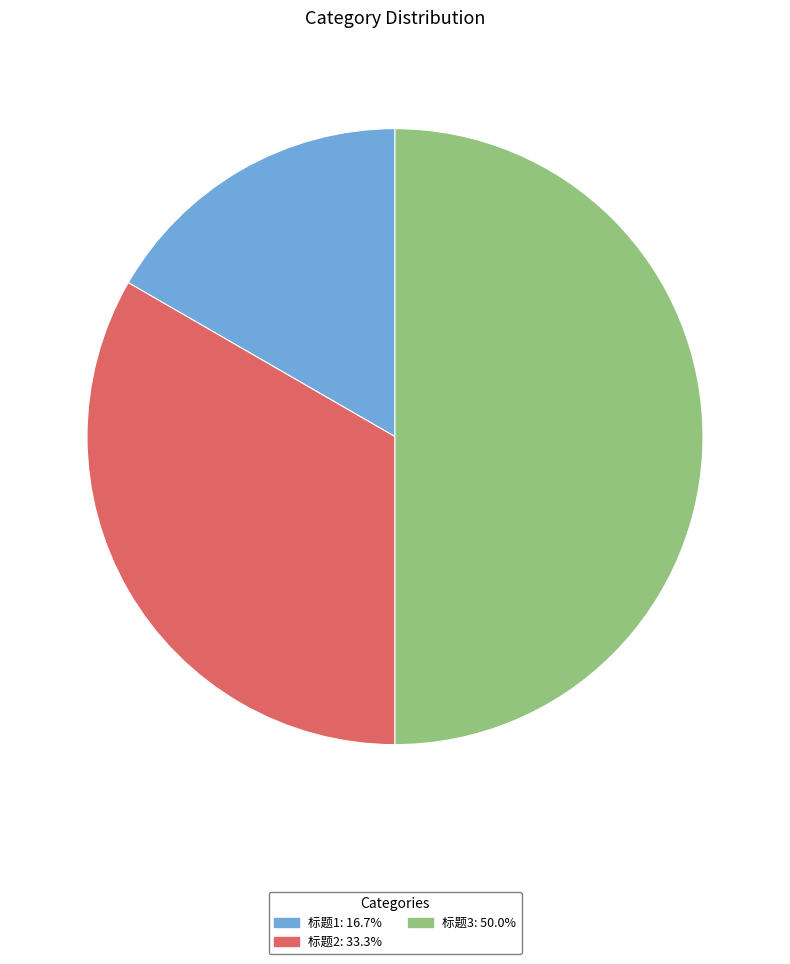

How many segments does this pie chart have?

3